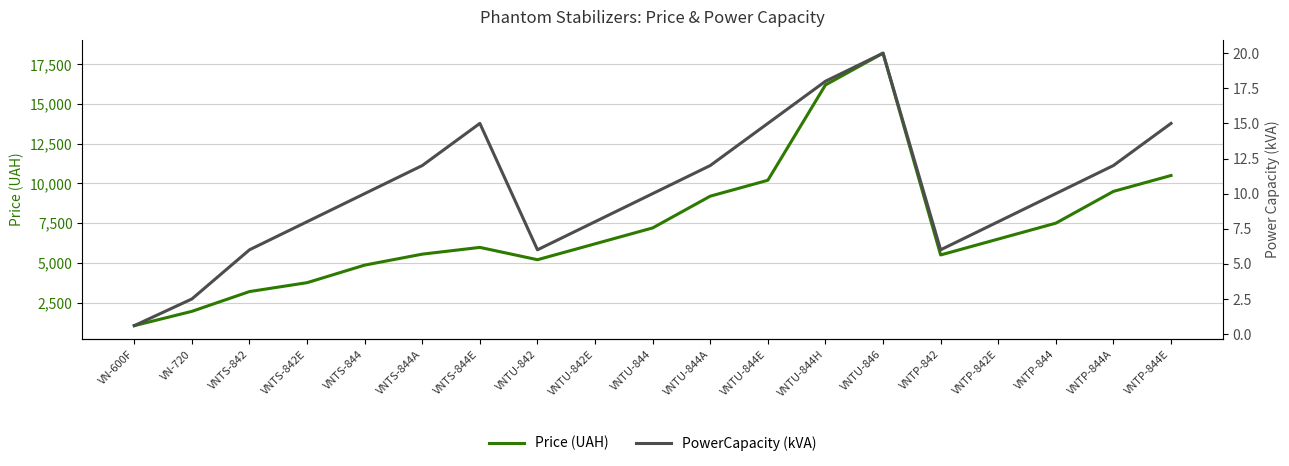

List the series in order of their peak value, lowest first.

PowerCapacity (kVA), Price (UAH)